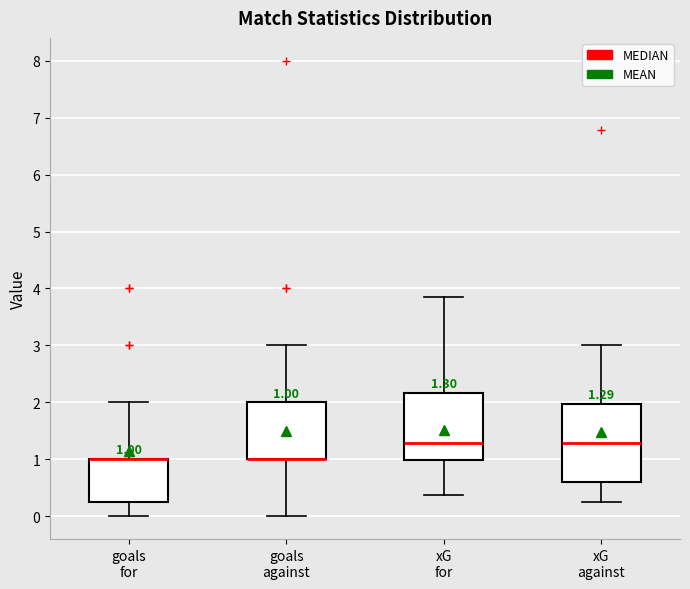

Which box is the tallest, from its lower edge to its upper edge?

xG against